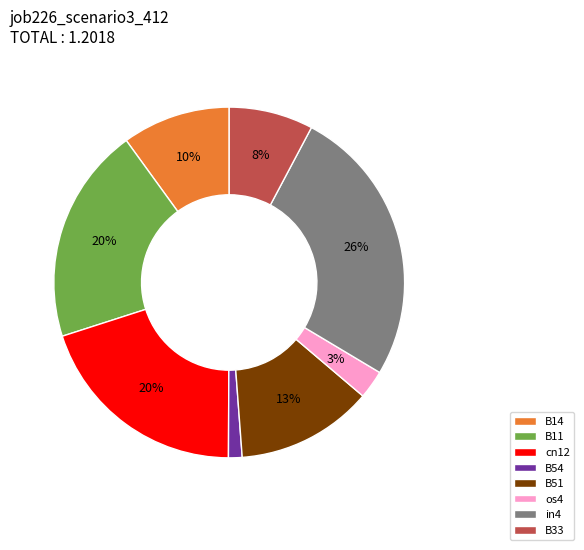

Is it true that B11 is 20% of the pie?

True